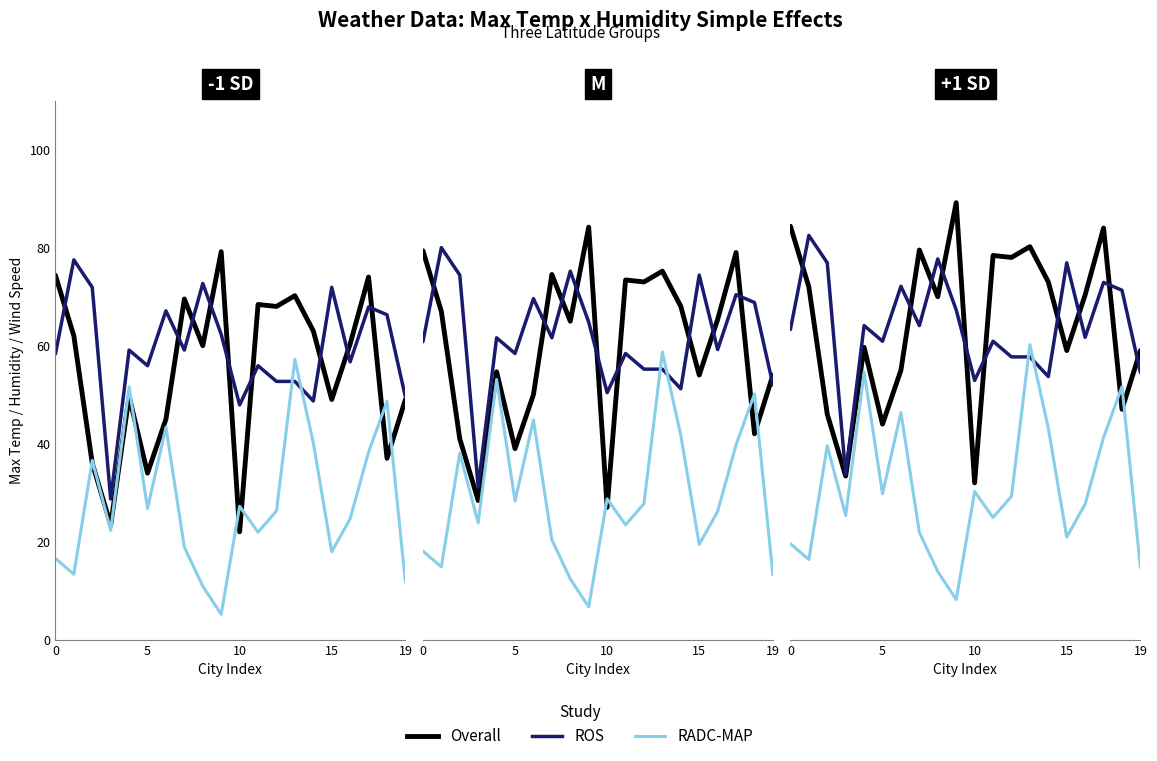

Reading left to right, extract all data points from this chart.

Overall: 84.4	72.0	46.0	33.4	59.7	44.0	55.0	79.5	70.0	89.2	32.0	78.4	78.0	80.2	73.0	59.0	70.3	84.0	47.0	59.0
ROS: 63.3	82.5	76.9	33.7	64.1	60.9	72.1	64.1	77.7	67.3	52.9	60.9	57.7	57.7	53.7	76.9	61.7	72.9	71.3	54.5
RADC-MAP: 19.6	16.4	39.6	25.3	54.6	29.8	46.3	21.9	13.9	8.2	30.2	24.9	29.2	60.2	43.2	20.9	27.7	41.3	51.6	14.7